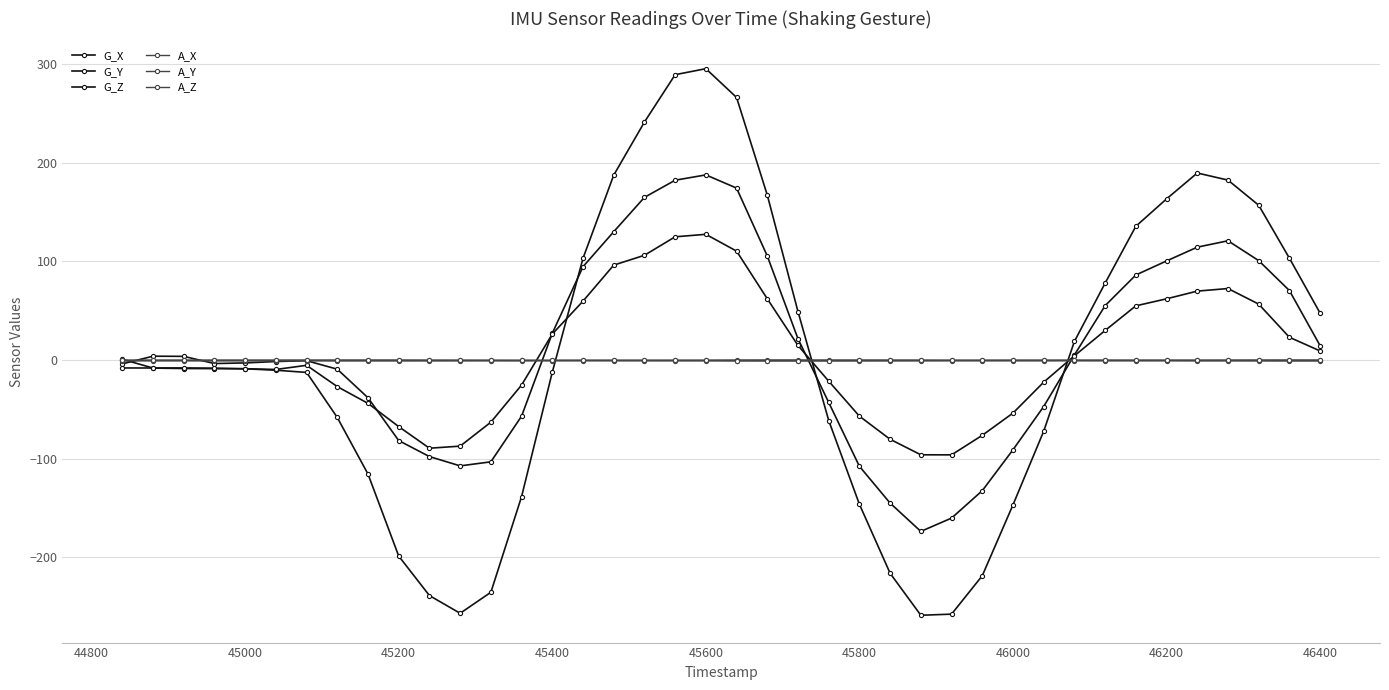

Is this an area chart (filled region under the line)?

No